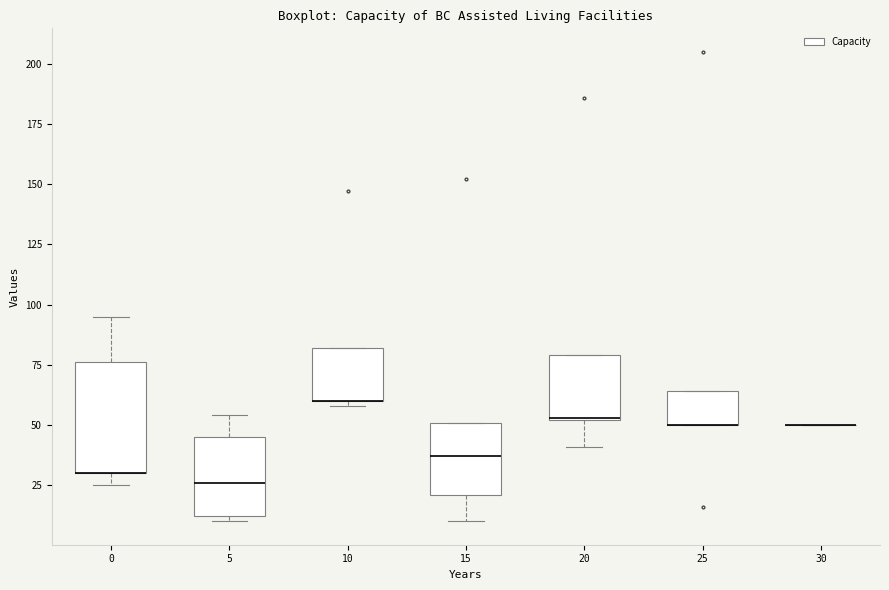

Which box is the tallest, from its lower edge to its upper edge?

0